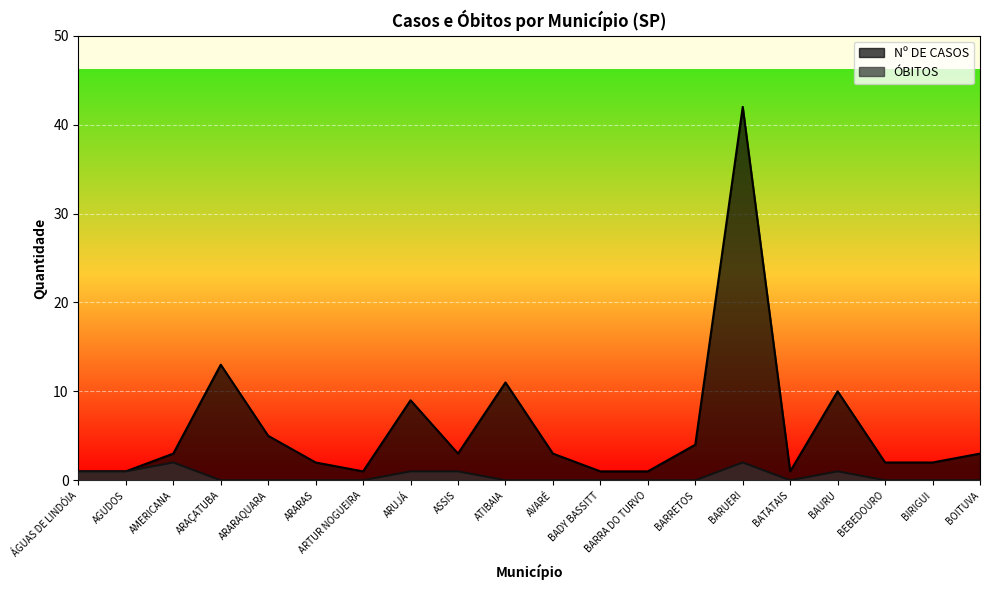

Reading left to right, extract all data points from this chart.

ÓBITOS: ÁGUAS DE LINDÓIA=1	AGUDOS=1	AMERICANA=2	ARAÇATUBA=0	ARARAQUARA=0	ARARAS=0	ARTUR NOGUEIRA=0	ARUJÁ=1	ASSIS=1	ATIBAIA=0	AVARÉ=0	BADY BASSITT=0	BARRA DO TURVO=0	BARRETOS=0	BARUERI=2	BATATAIS=0	BAURU=1	BEBEDOURO=0	BIRIGUI=0	BOITUVA=0
Nº DE CASOS: ÁGUAS DE LINDÓIA=1	AGUDOS=1	AMERICANA=3	ARAÇATUBA=13	ARARAQUARA=5	ARARAS=2	ARTUR NOGUEIRA=1	ARUJÁ=9	ASSIS=3	ATIBAIA=11	AVARÉ=3	BADY BASSITT=1	BARRA DO TURVO=1	BARRETOS=4	BARUERI=42	BATATAIS=1	BAURU=10	BEBEDOURO=2	BIRIGUI=2	BOITUVA=3